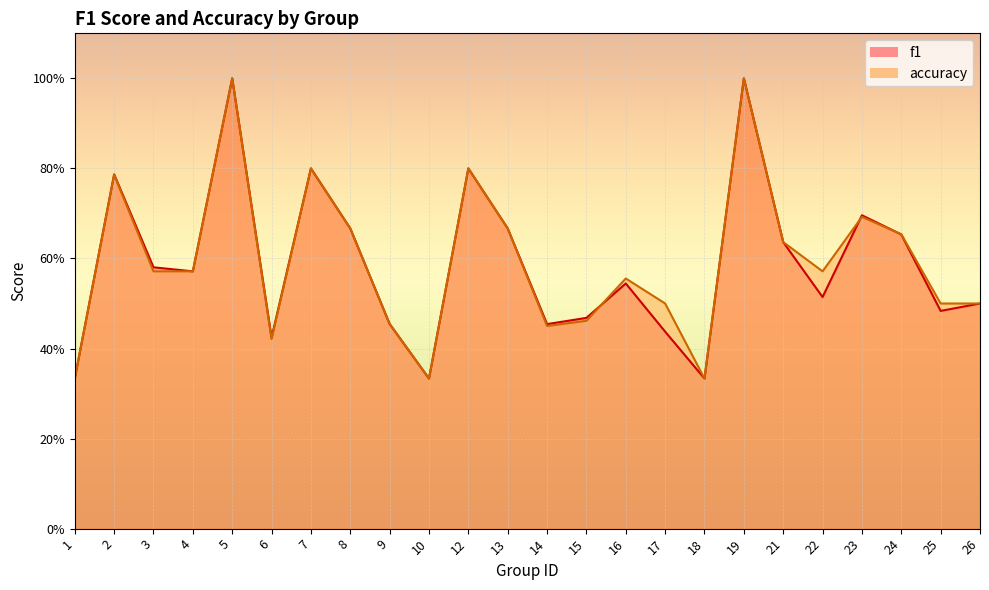

Reading right to left, list all the values displayed in this chart.

f1: 0.5	0.5	0.7	0.7	0.5	0.6	1.0	0.3	0.4	0.5	0.5	0.5	0.7	0.8	0.3	0.5	0.7	0.8	0.4	1.0	0.6	0.6	0.8	0.3
accuracy: 0.5	0.5	0.7	0.7	0.6	0.6	1.0	0.3	0.5	0.6	0.5	0.5	0.7	0.8	0.3	0.5	0.7	0.8	0.4	1.0	0.6	0.6	0.8	0.3